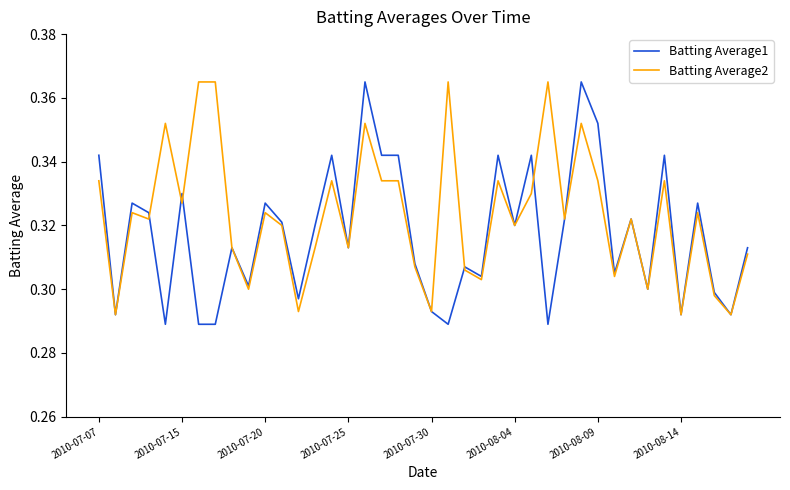

List the series in order of their overall mean, lowest first.

Batting Average1, Batting Average2